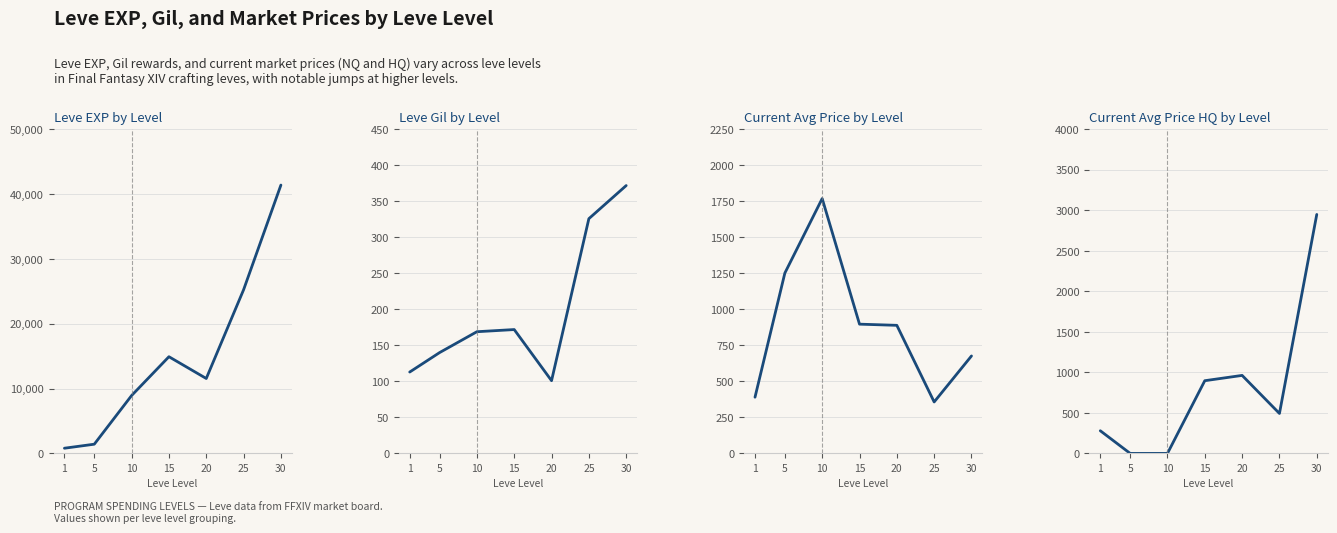

Reading right to left, extract all data points from this chart.

Leve EXP: 30=41410.0	25=25250.0	20=11560.0	15=14920.0	10=8930.0	5=1420.0	1=800.0
Leve Gil: 30=372.0	25=326.0	20=101.0	15=172.0	10=169.0	5=140.0	1=113.0
currentAveragePrice: 30=676.7	25=357.2	20=889.4	15=897.5	10=1769.7	5=1252.2	1=390.2
currentAveragePriceHQ: 30=2950.0	25=493.0	20=962.9	15=897.5	10=0.0	5=0.0	1=279.7